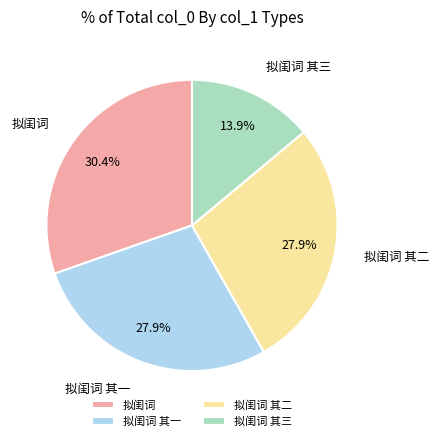

The 拟闺词 其三 slice represents 14% of the pie. True or false?

True